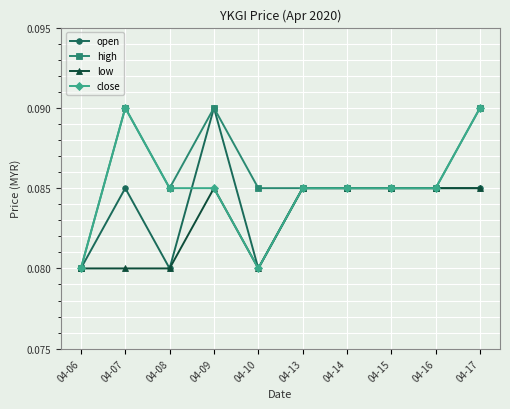

True or false: high has more than 0 interior local peaks.

True